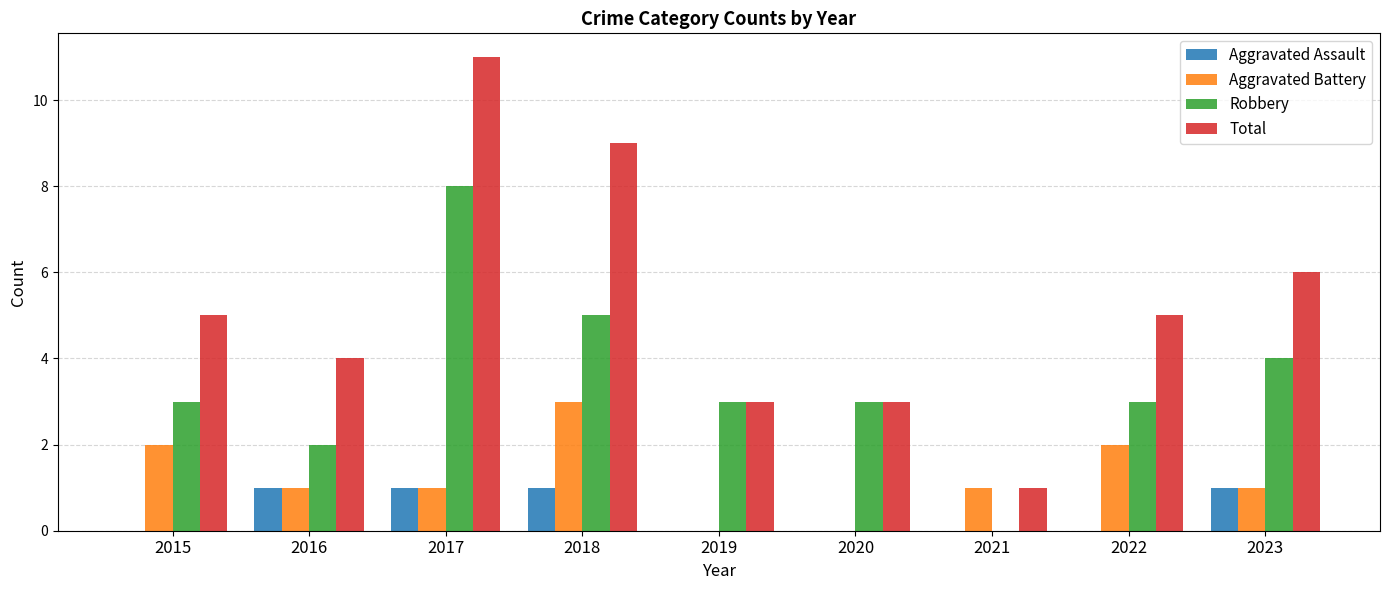

Reading right to left, transcribe all the data shown in this chart.

Aggravated Assault: 1	0	0	0	0	1	1	1	0
Aggravated Battery: 1	2	1	0	0	3	1	1	2
Robbery: 4	3	0	3	3	5	8	2	3
Total: 6	5	1	3	3	9	11	4	5